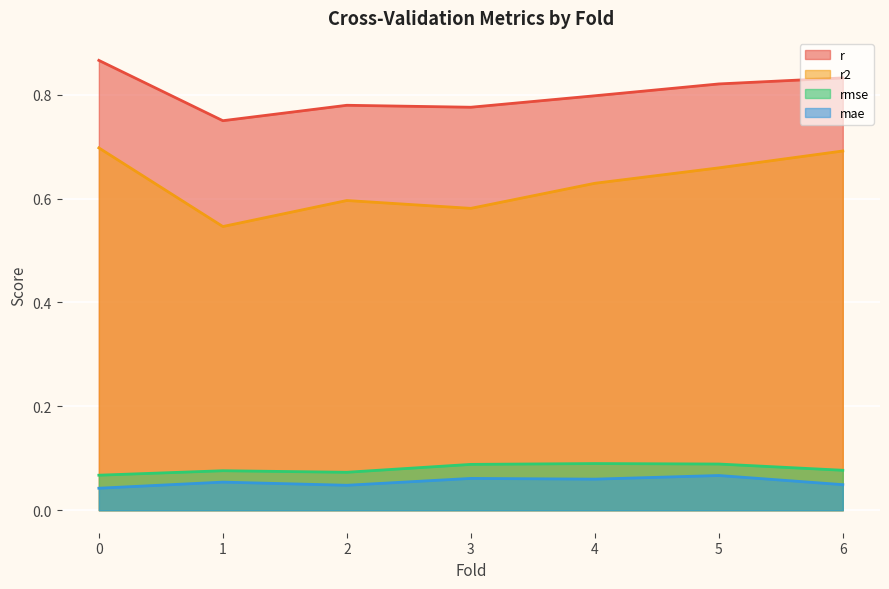

Count the r2 values in the range 0 to 1.

7